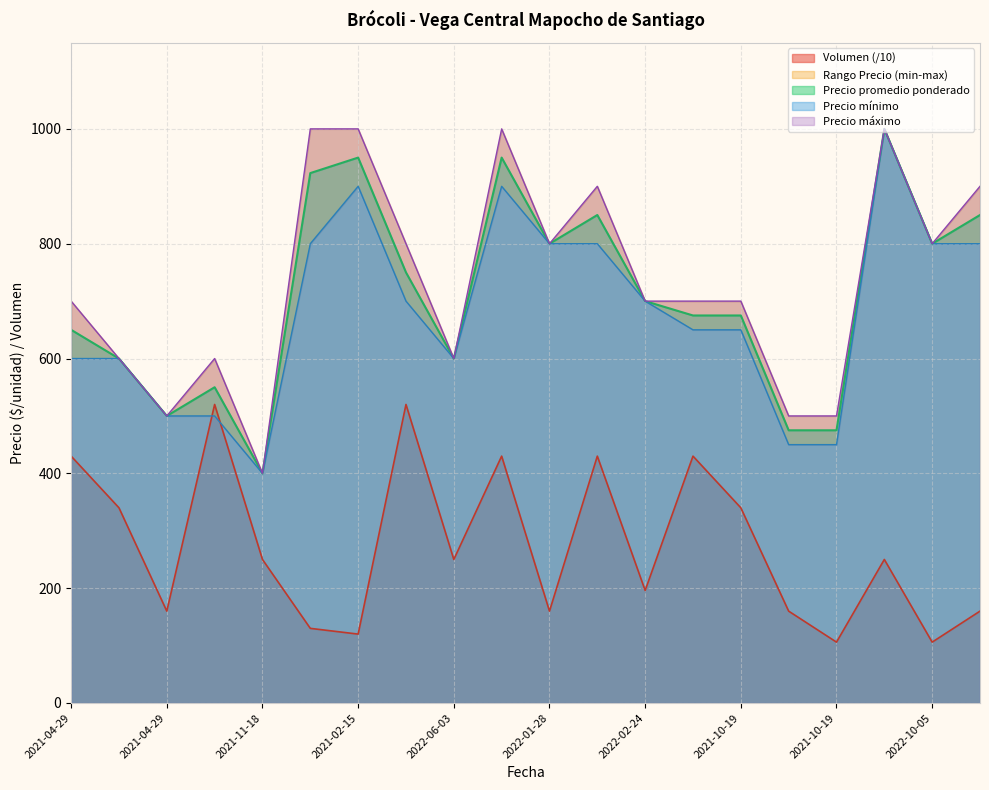

Does the chart display data point markers on the line(s)?

No